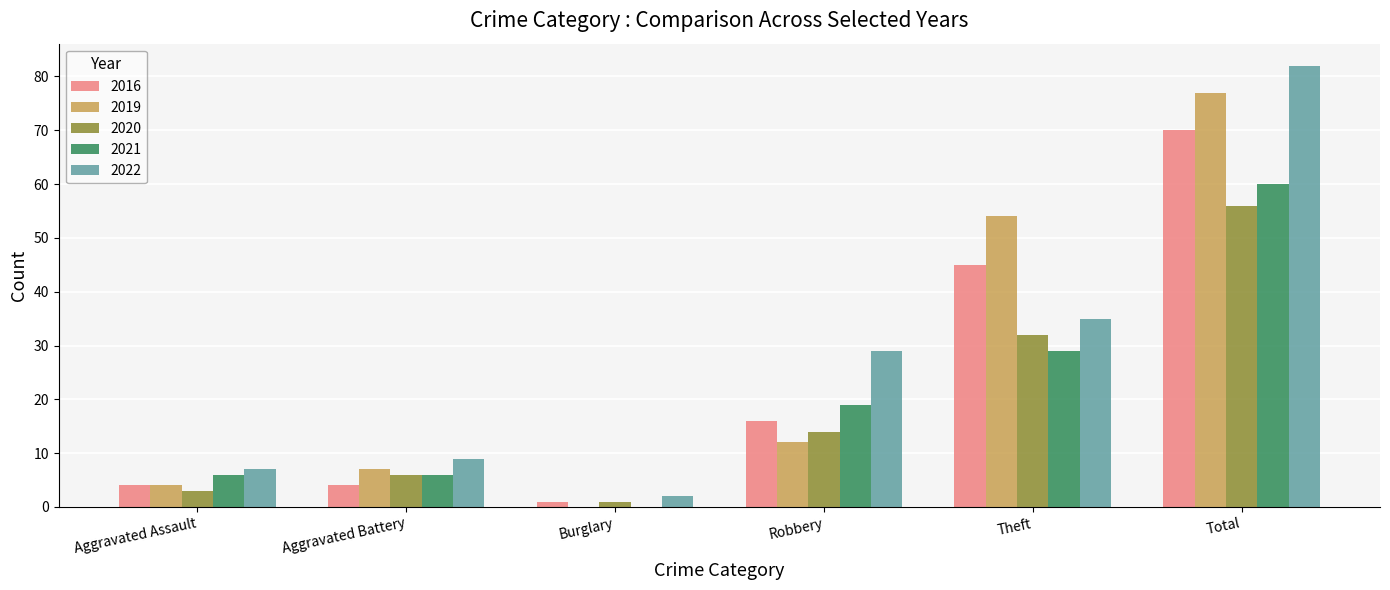

Reading left to right, transcribe all the data shown in this chart.

2016: 4	4	1	16	45	70
2019: 4	7	0	12	54	77
2020: 3	6	1	14	32	56
2021: 6	6	0	19	29	60
2022: 7	9	2	29	35	82